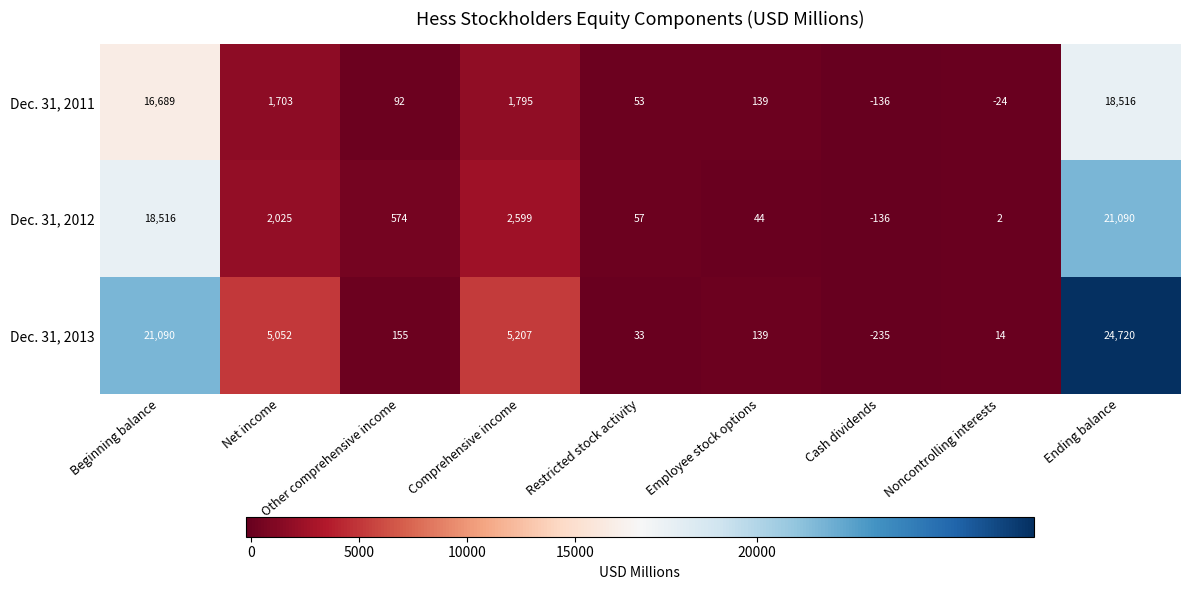

The value of Dec. 31, 2012 at Other comprehensive income is 252. True or false?

False